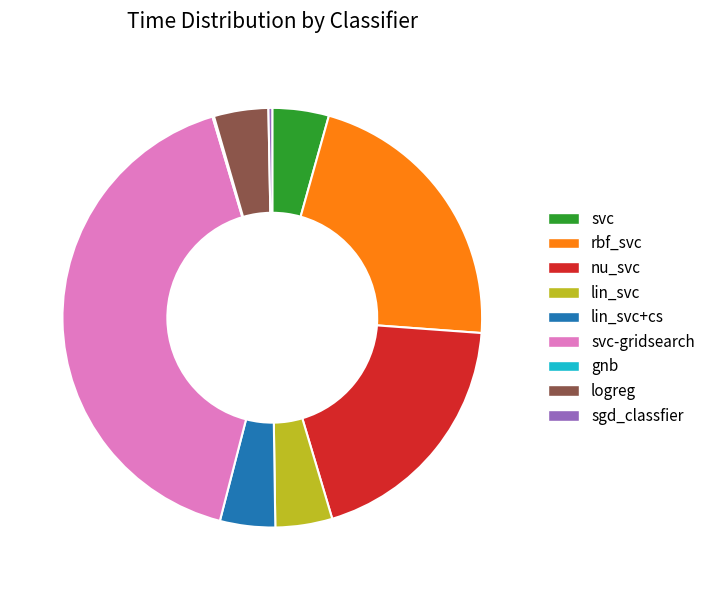

Is nu_svc the majority of the pie?

No